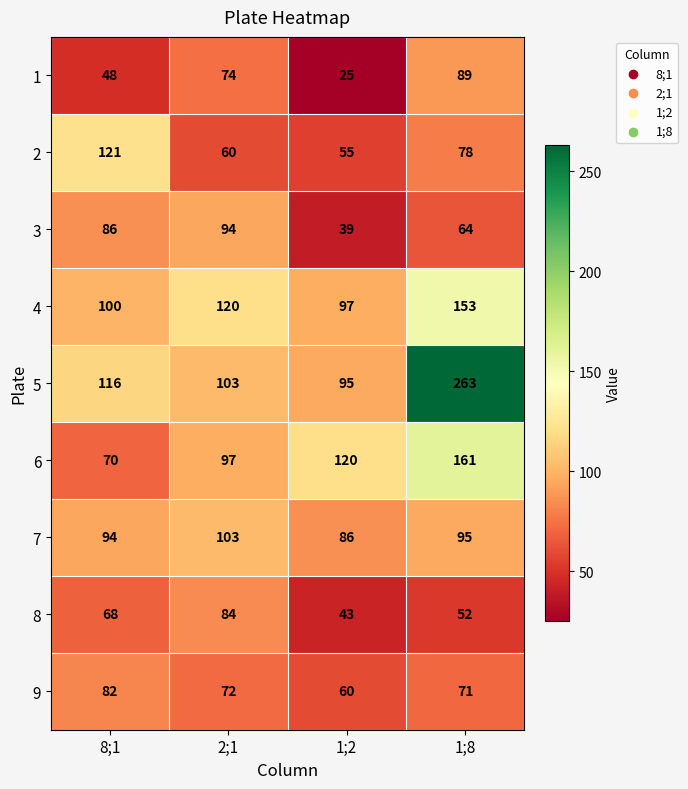

What is the difference between the 6 values at 1;8 and 8;1?

91